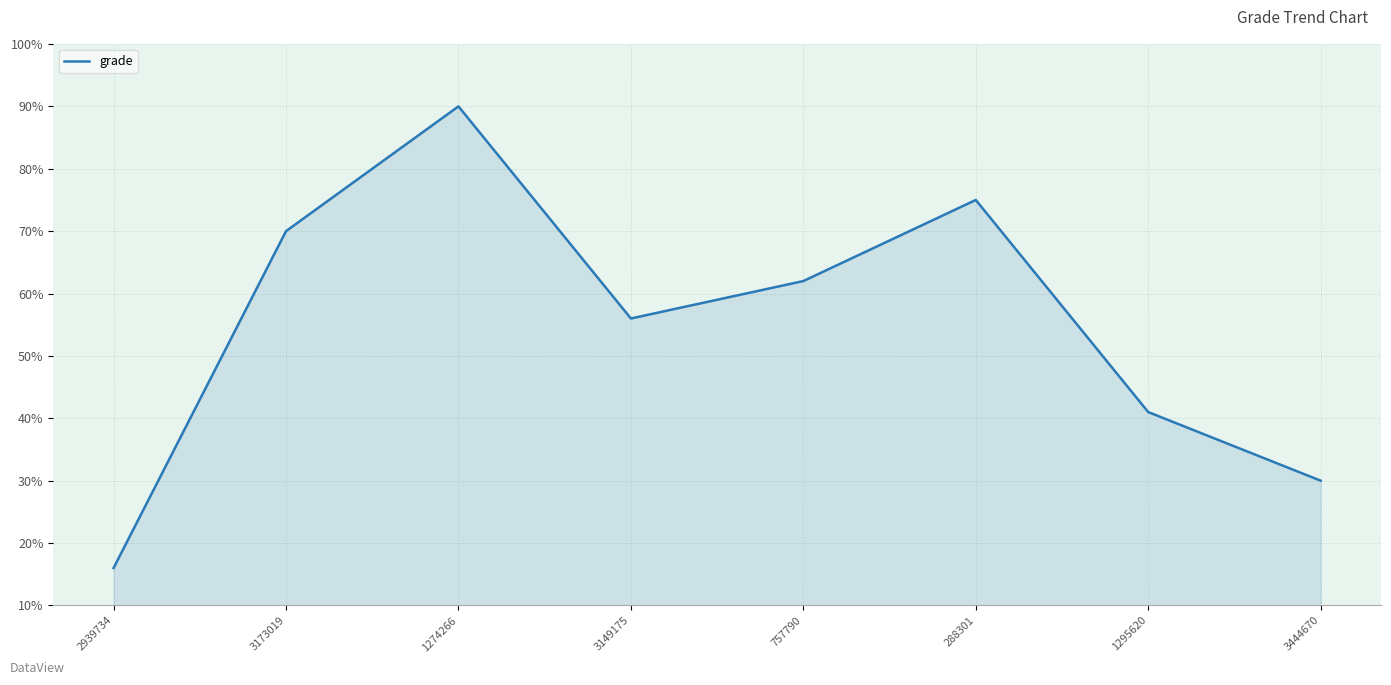

Is it true that the value at 3444670 is 44?

False